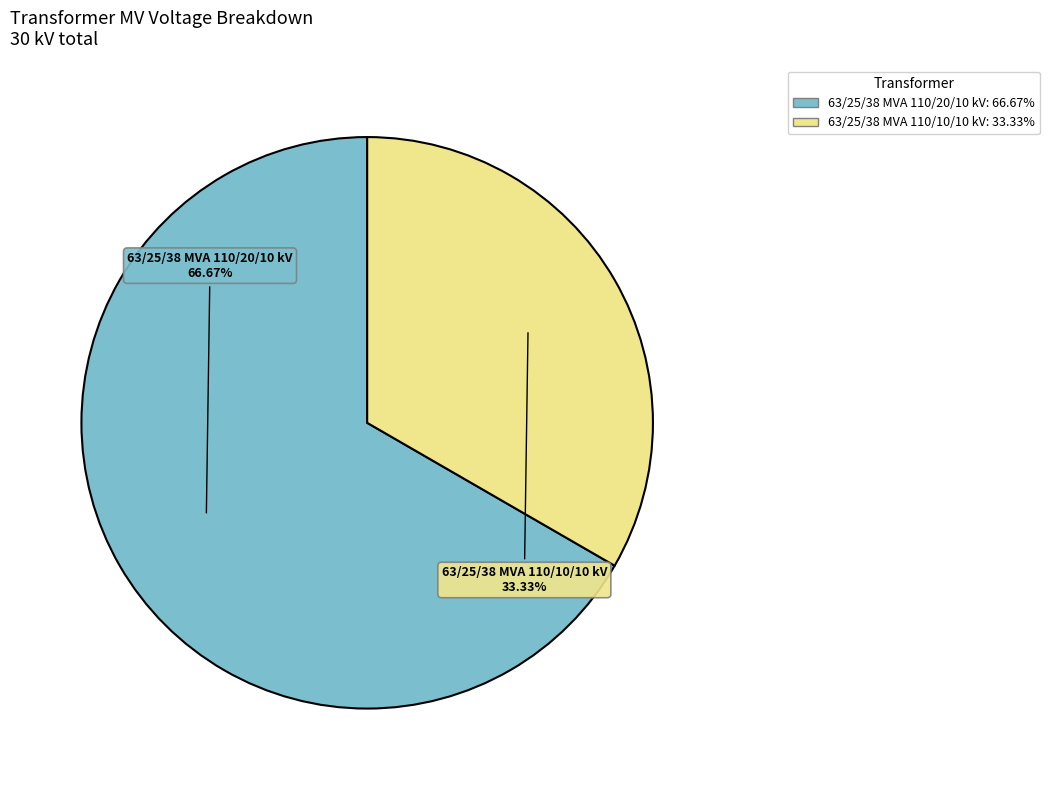

What is the largest slice in the pie chart?

63/25/38 MVA 110/20/10 kV